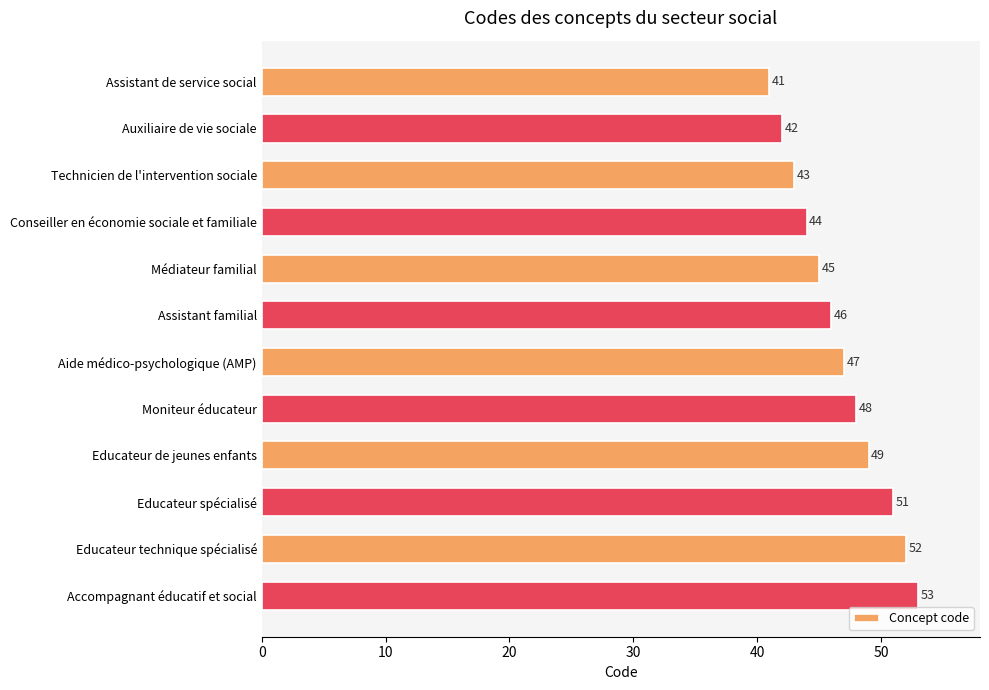

Which has a higher value, Educateur technique spécialisé or Assistant de service social?

Educateur technique spécialisé